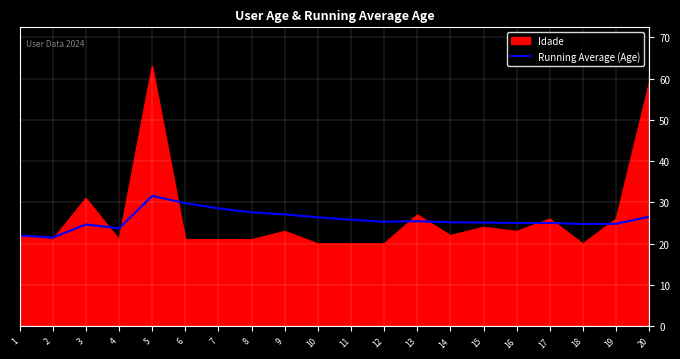

Rank the series by their maximum value, from lowest to highest.

Running Average (Age), Idade